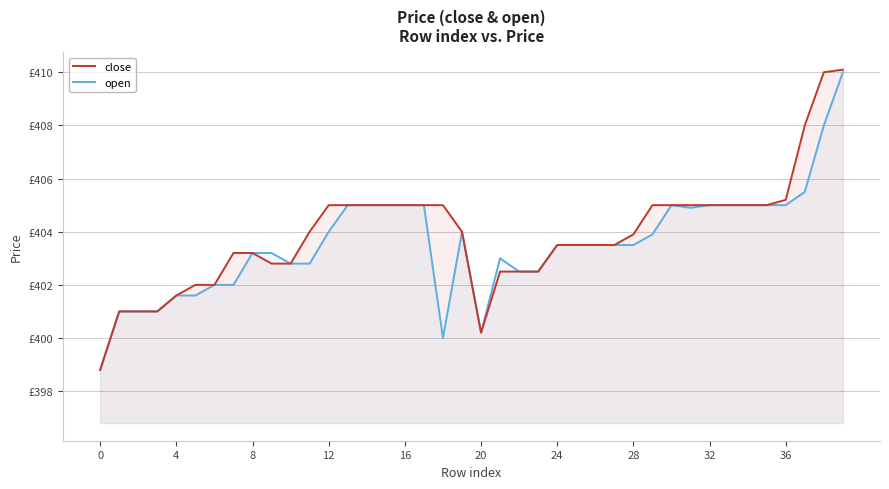

What is the difference between the highest and lowest values at 31?

0.1